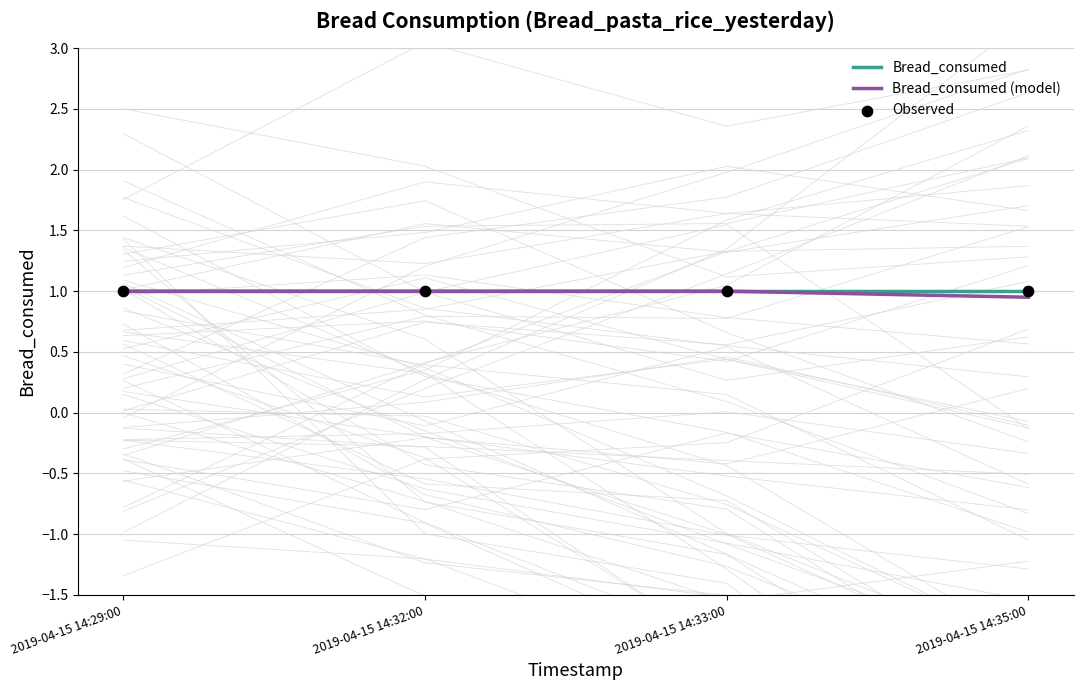

Which series contains the highest Y value?

Bread_consumed